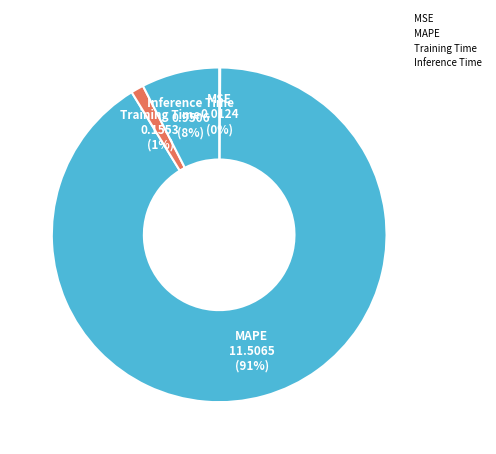

Which slice represents more than half of the pie?

MAPE